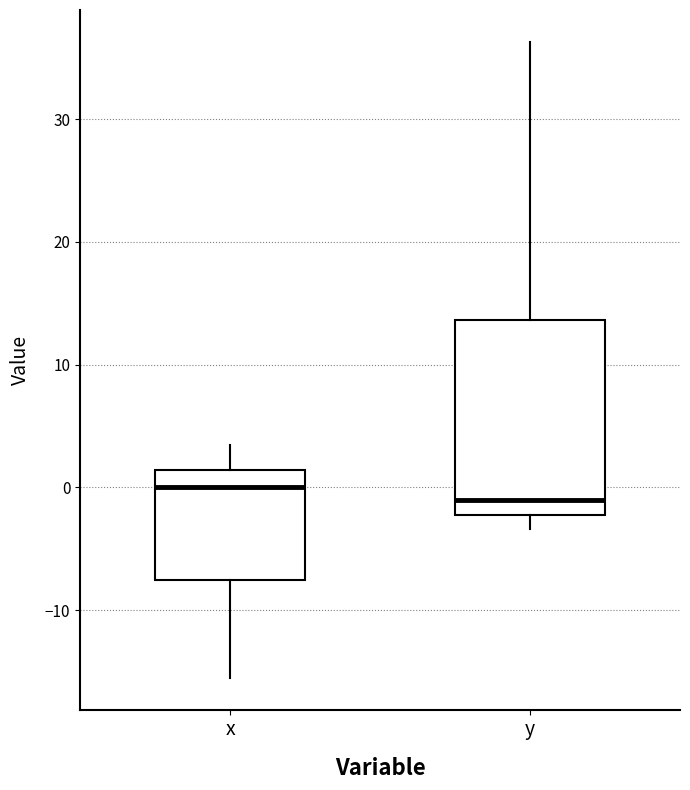

Which box has the lowest median line?

y